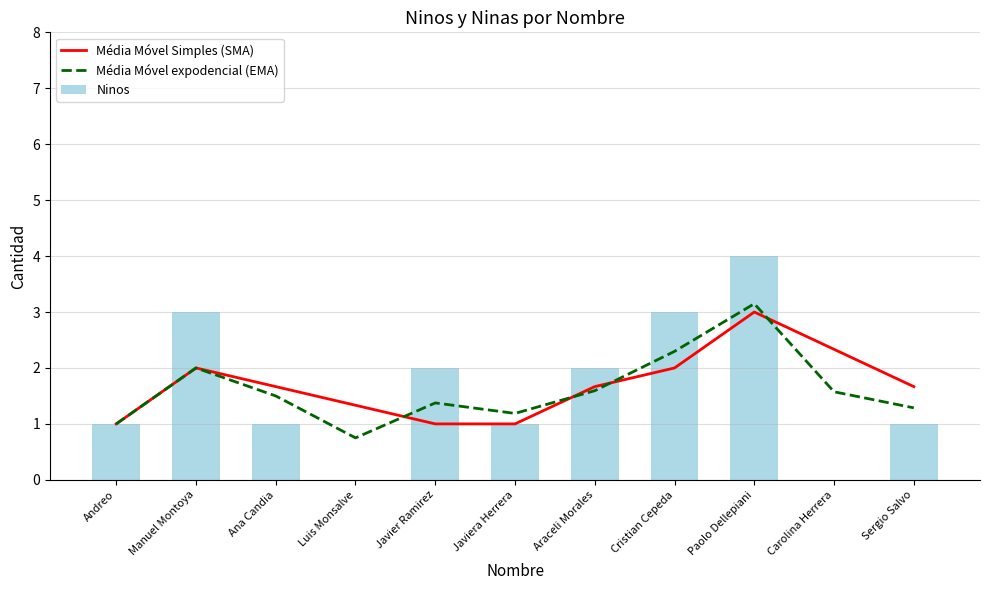

What is the label of the 3rd bar from the right?

Paolo Dellepiani